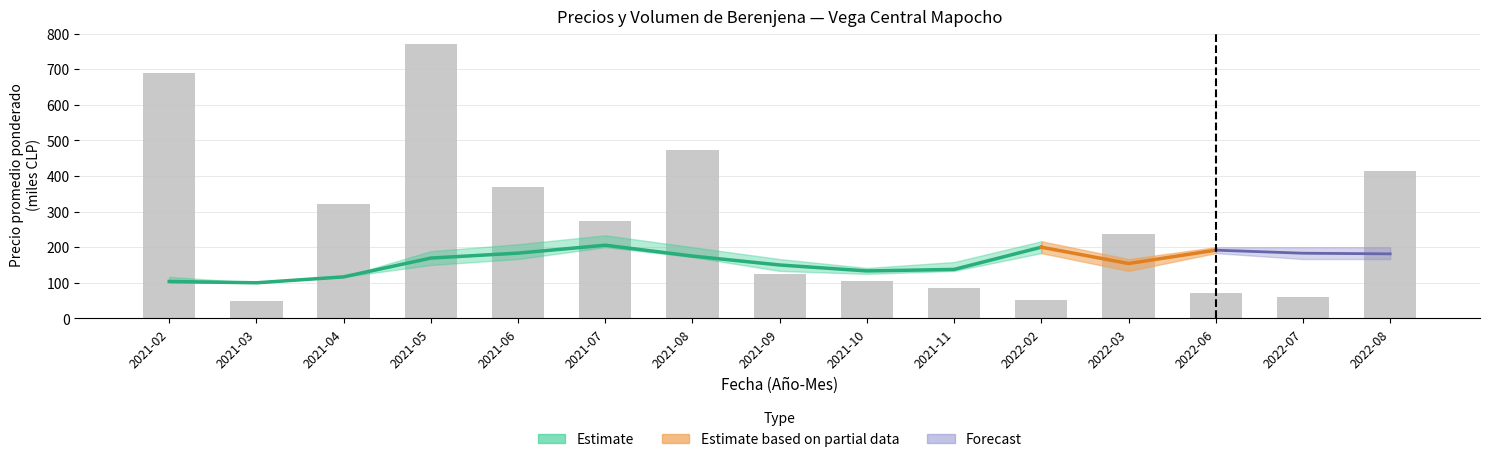

What is the sum of the values at 2021-02 and 2022-02?

742